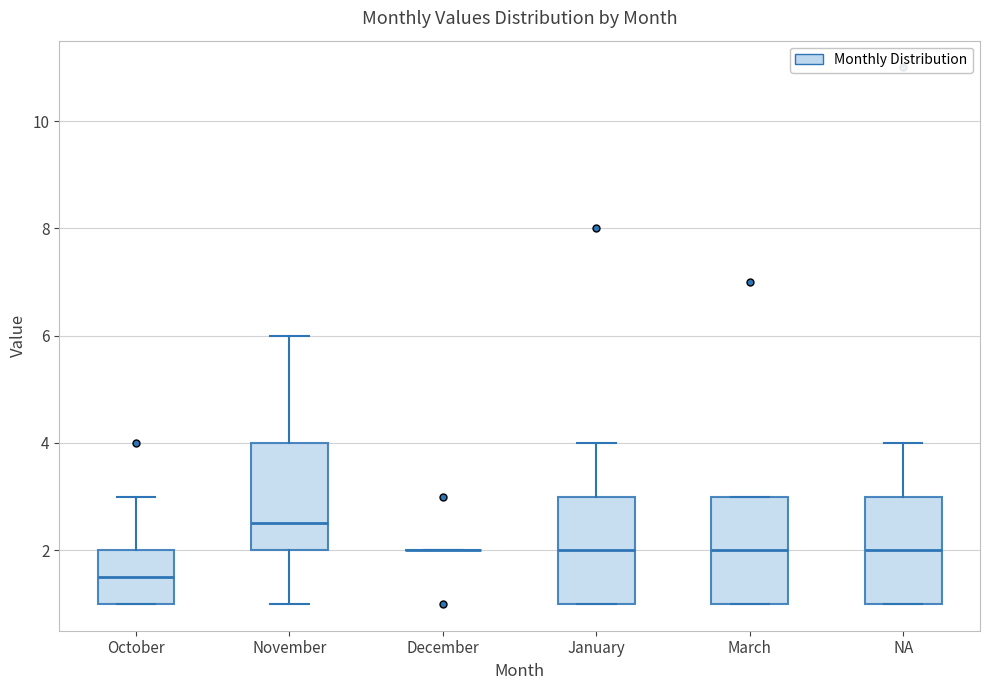

Reading left to right, transcribe this box plot: for each box, give where its median line is, the range the box spans, and where its two whiskers end, as read against the y-axis. The values are not printed on the chart, so give them approximately, as read against the axis.

October: median 1.6, box 1.0 to 2.0, whiskers 1.0 to 3.0
November: median 2.6, box 2.0 to 4.0, whiskers 1.0 to 6.0
December: box collapsed to a line at 2.0, whiskers 2.0 to 2.0
January: median 2.0, box 1.0 to 3.0, whiskers 1.0 to 4.0
March: median 2.0, box 1.0 to 3.0, whiskers 1.0 to 3.0
NA: median 2.0, box 1.0 to 3.0, whiskers 1.0 to 4.0